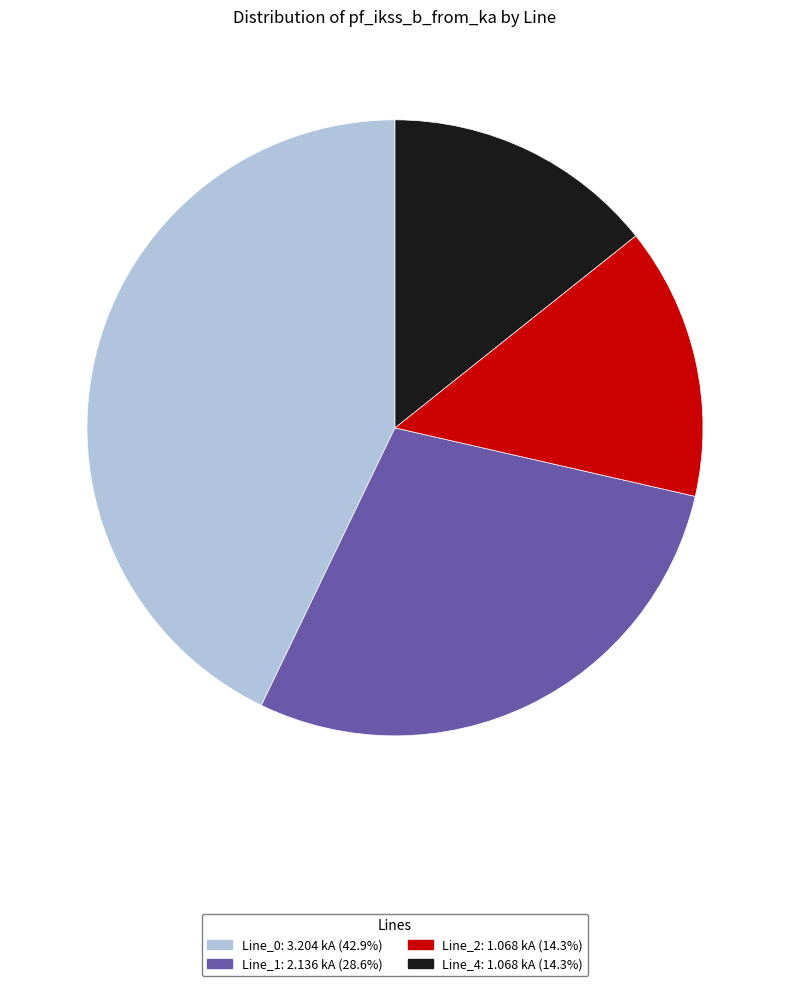

What is the largest slice in the pie chart?

Line_0